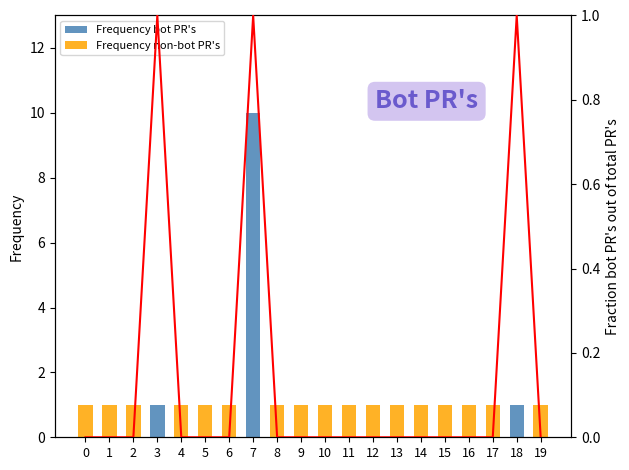

At how many categories does at least one series exceed 6?

1